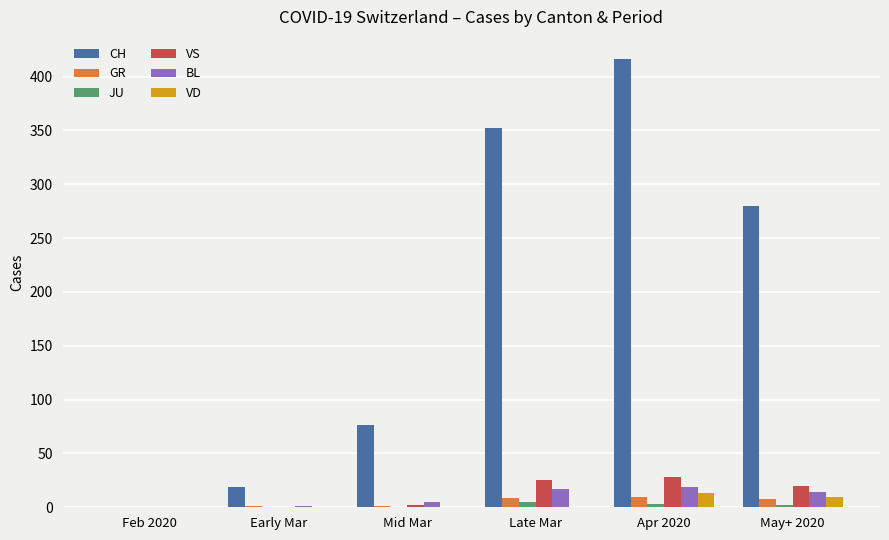

How many categories are shown in the chart?

6